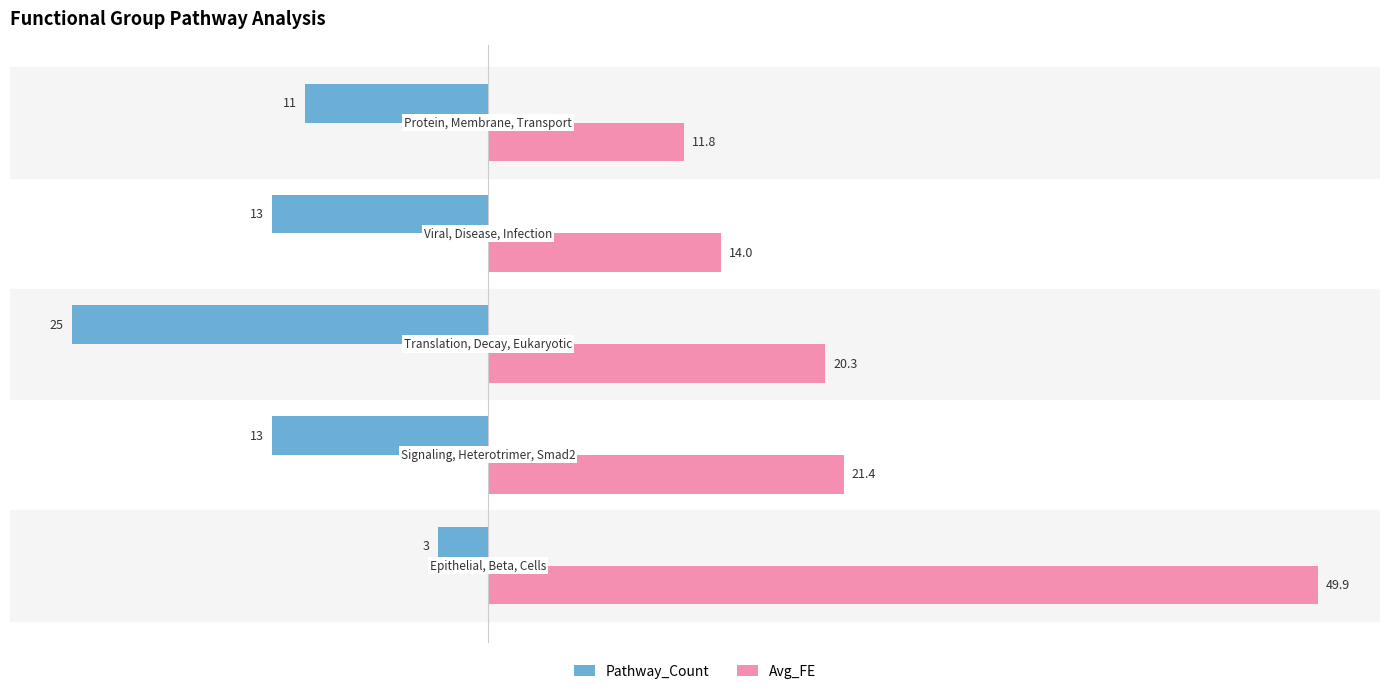

Which series has the largest range (max minus min)?

Avg_FE